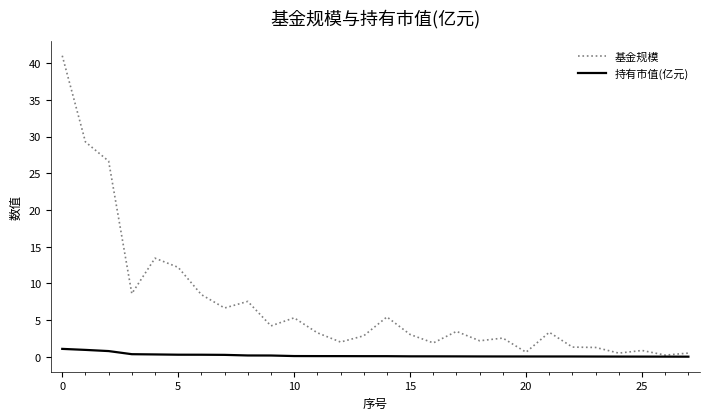

List the series in order of their overall mean, highest first.

基金规模, 持有市值(亿元)